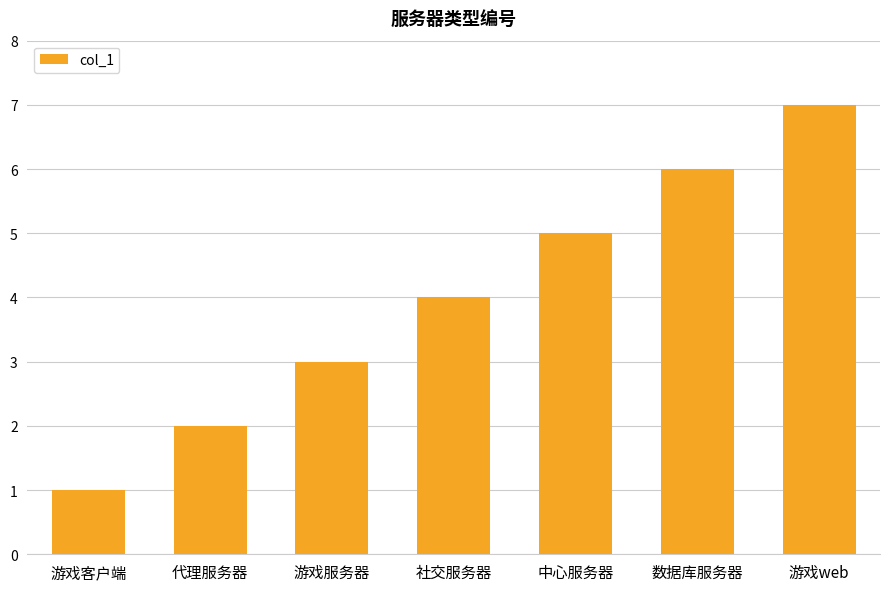

True or false: the data shows 2 at 游戏客户端.

False